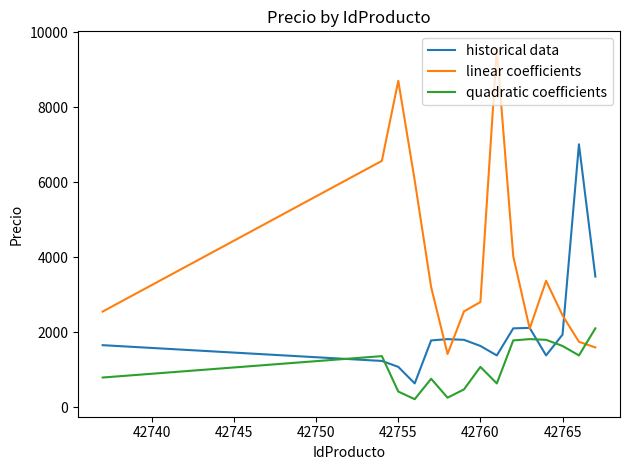

What is the highest value of the linear coefficients series?

9555.0